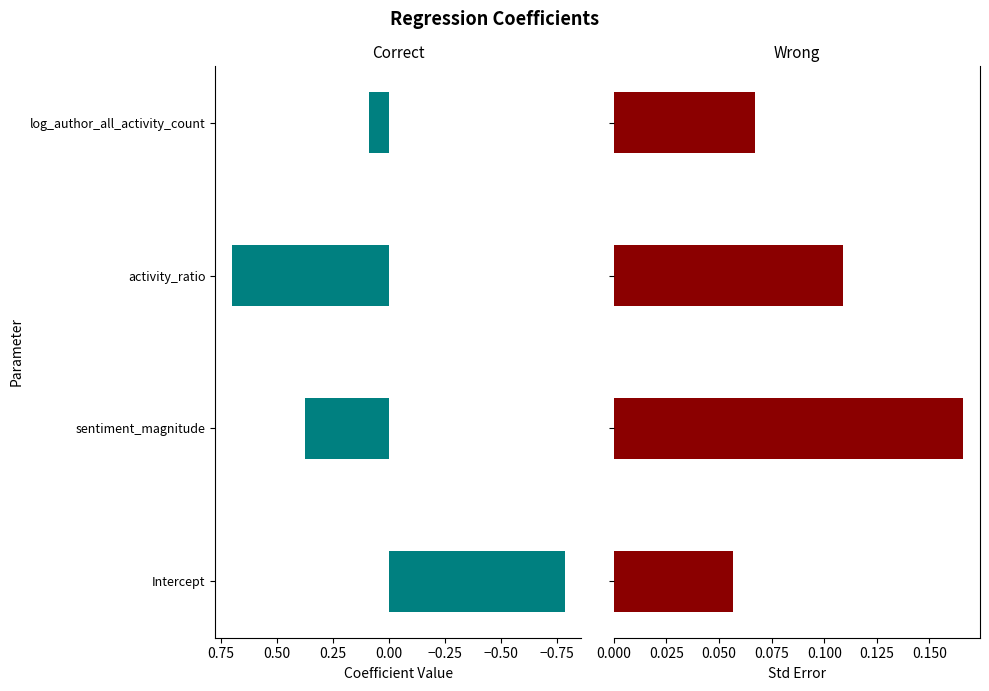

How many bars are there in total?

8